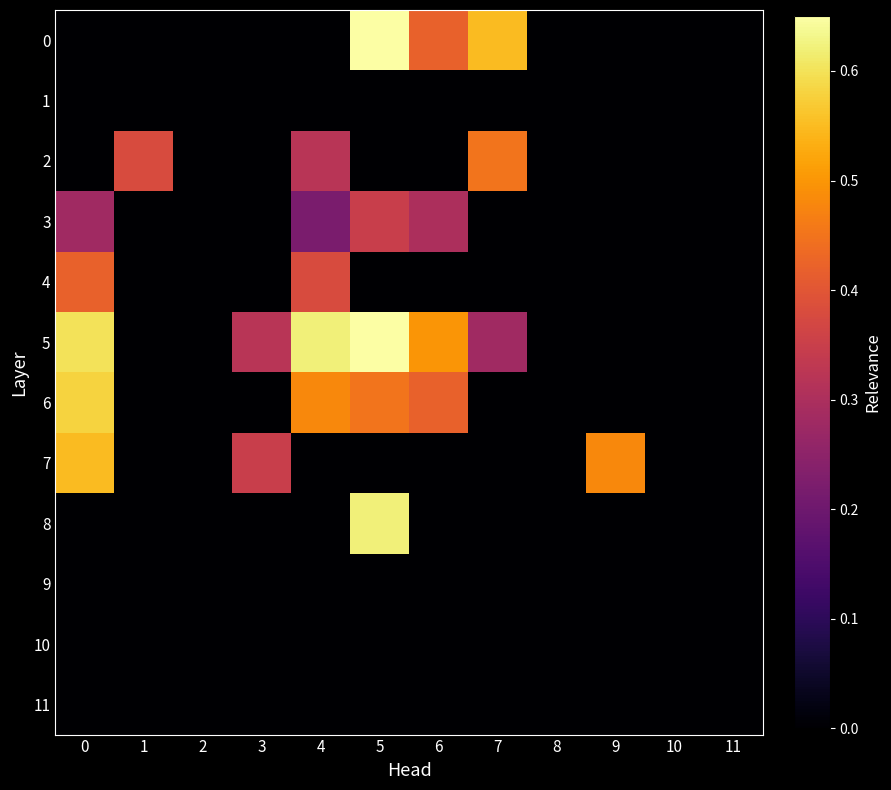

List the series in order of their peak value, lowest first.

1, 9, 10, 11, 3, 4, 2, 7, 6, 8, 0, 5